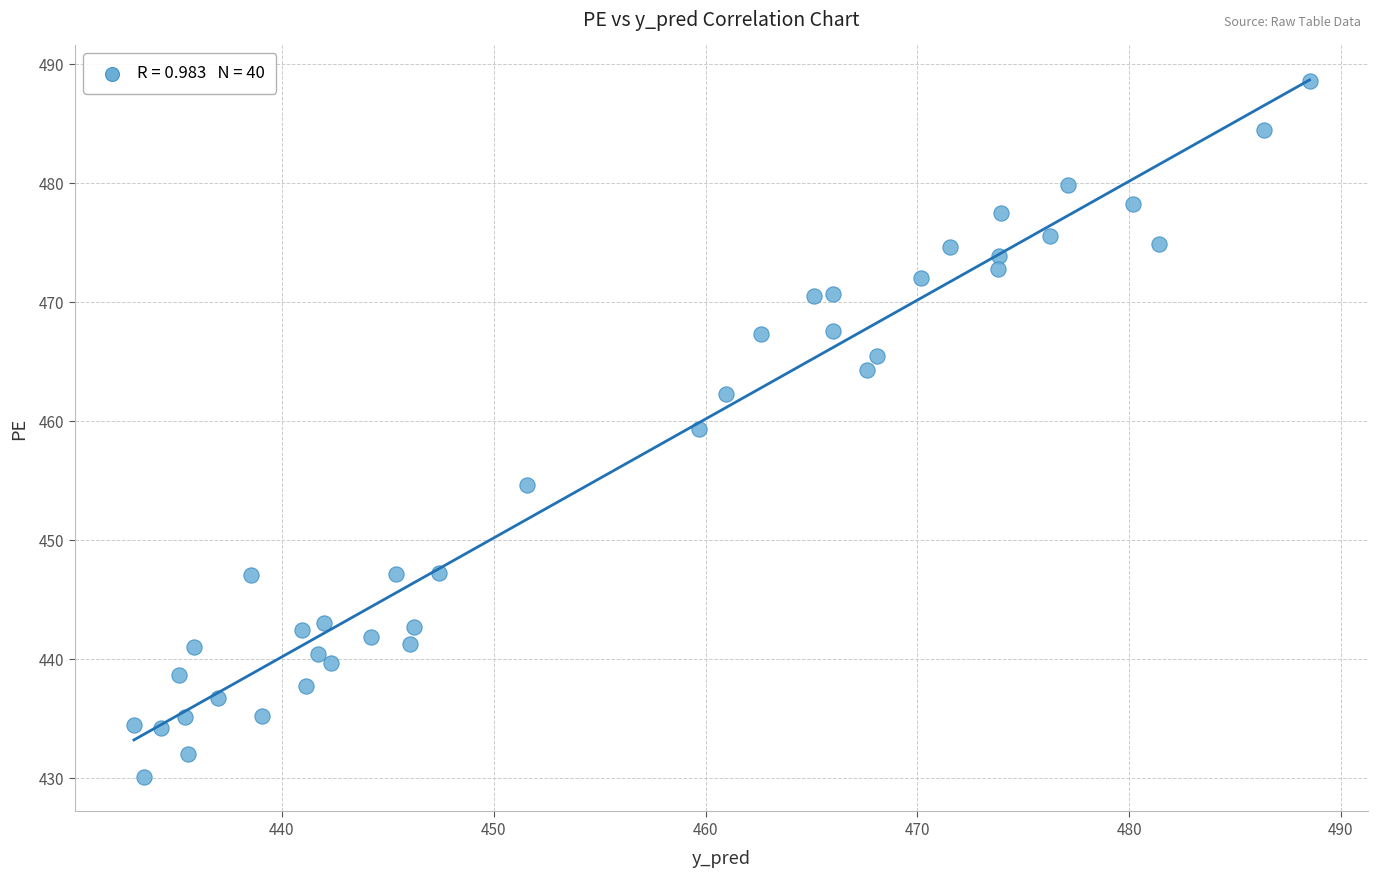

What is the range of X values (max minus min)?

55.5